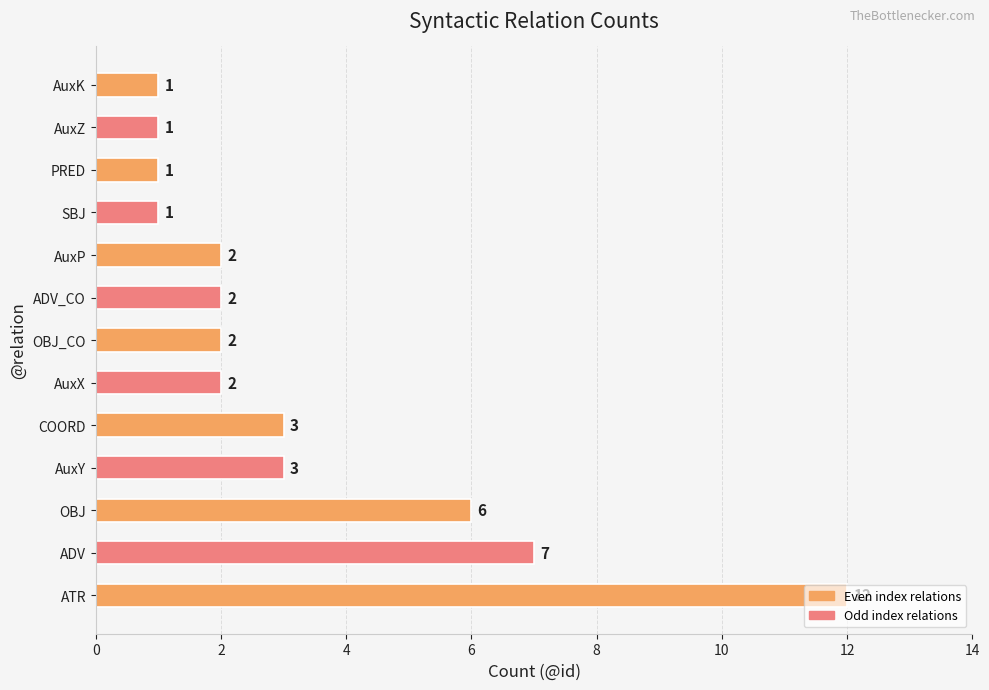

How many distinct data groups are displayed?

1